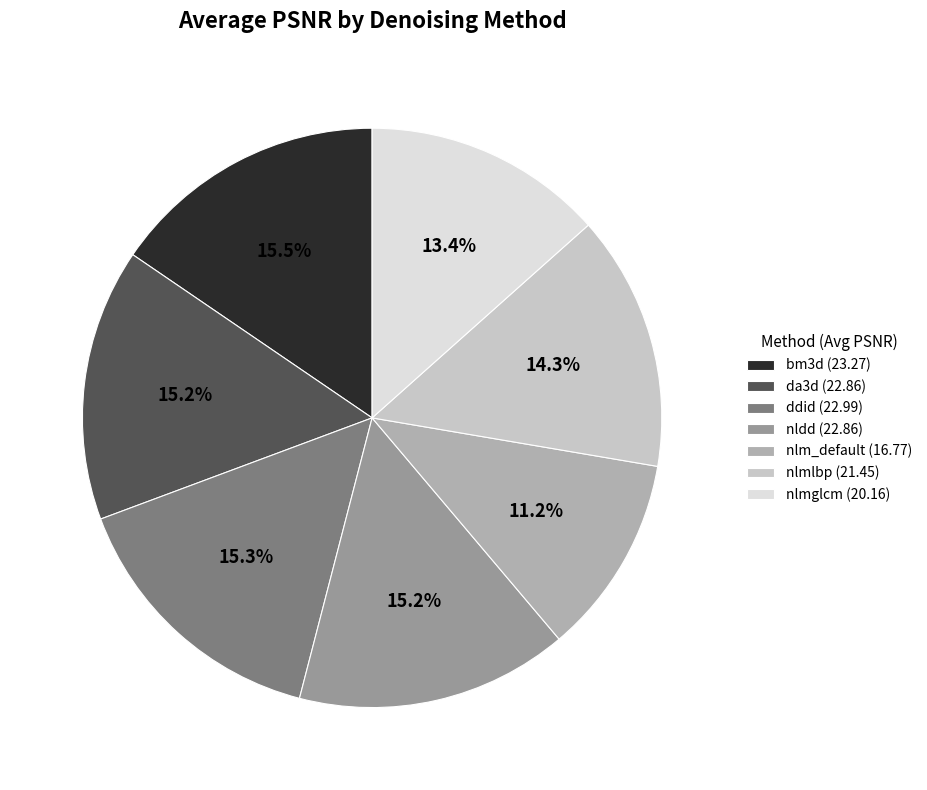

Is nlm_default the majority of the pie?

No